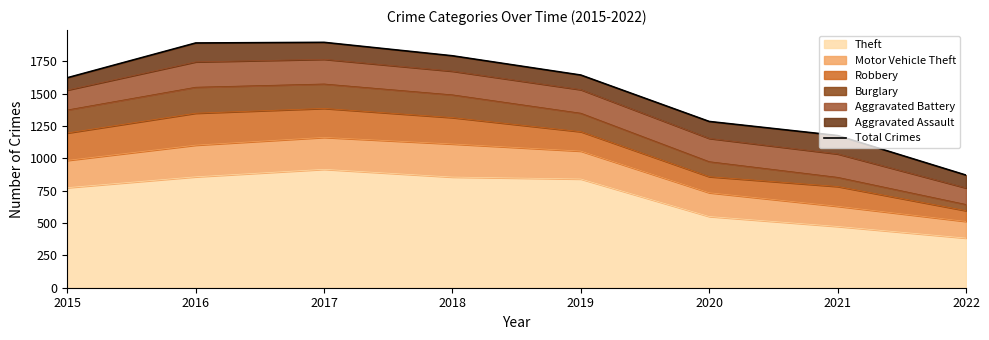

What is the difference between the maximum and second lowest values?

721